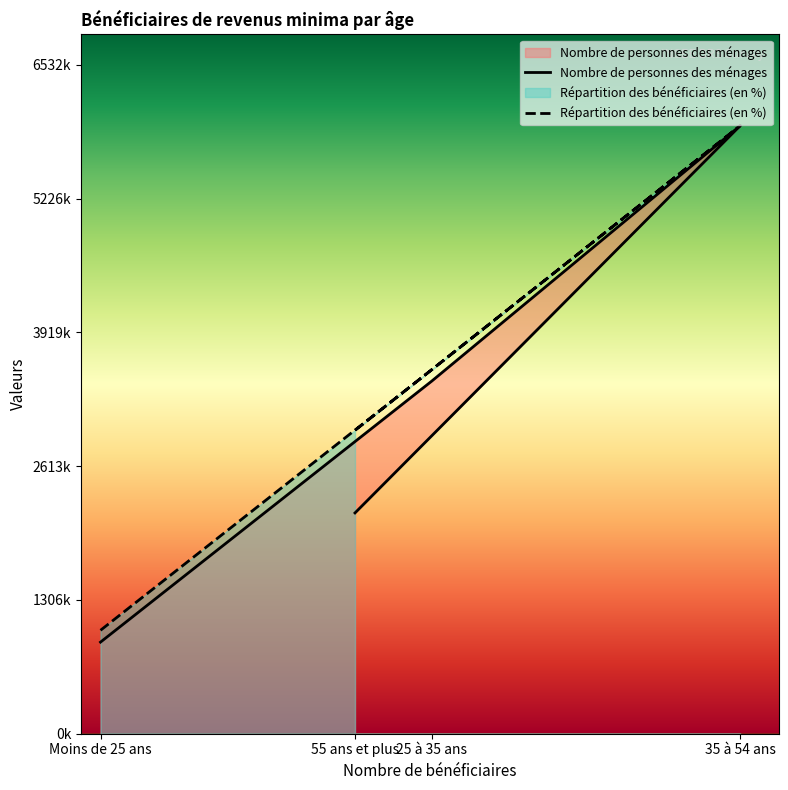

What are all the series names shown in the legend?

Nombre de personnes des ménages, Répartition des bénéficiaires (en %)